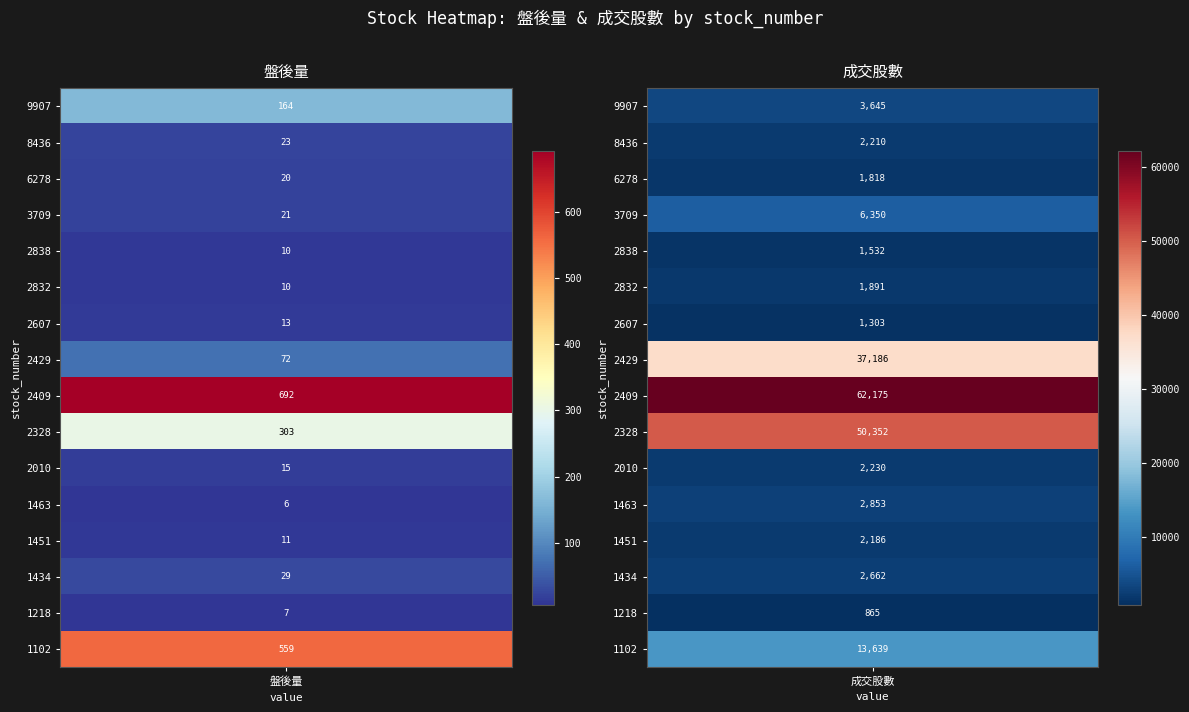

What value does the 2607 series have at 1, to the nearest 50?

1300